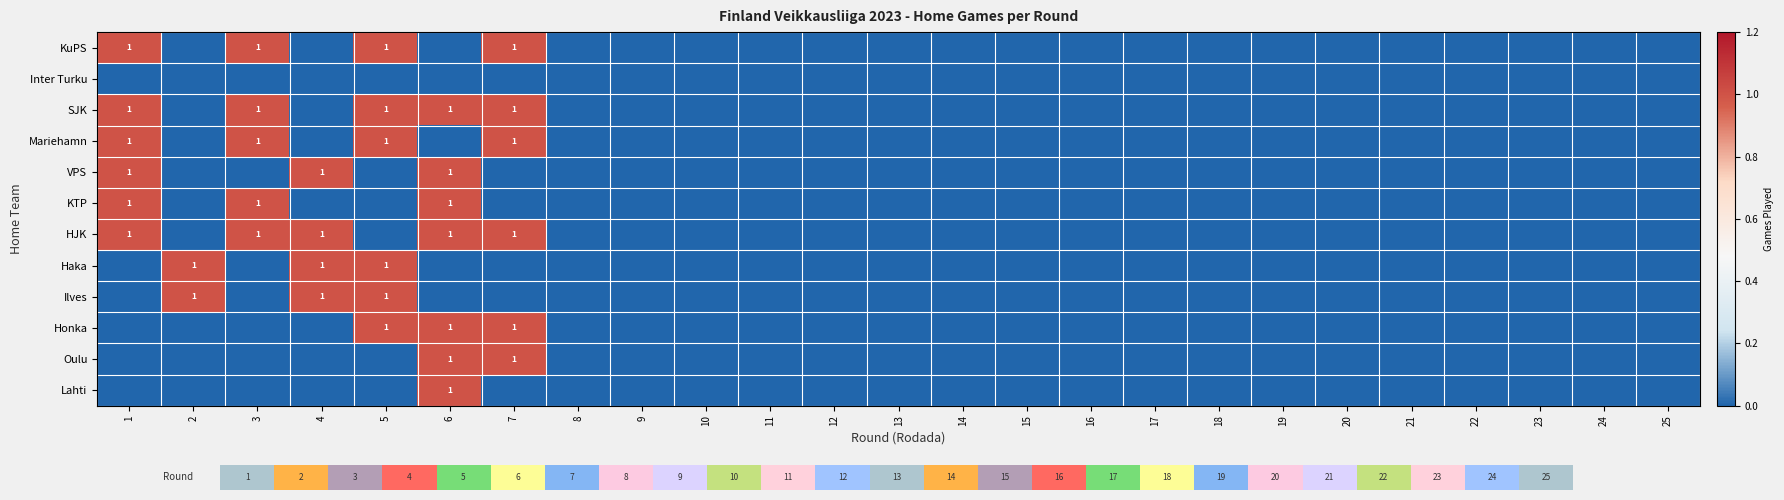

What is the highest value of the Ilves series?

1